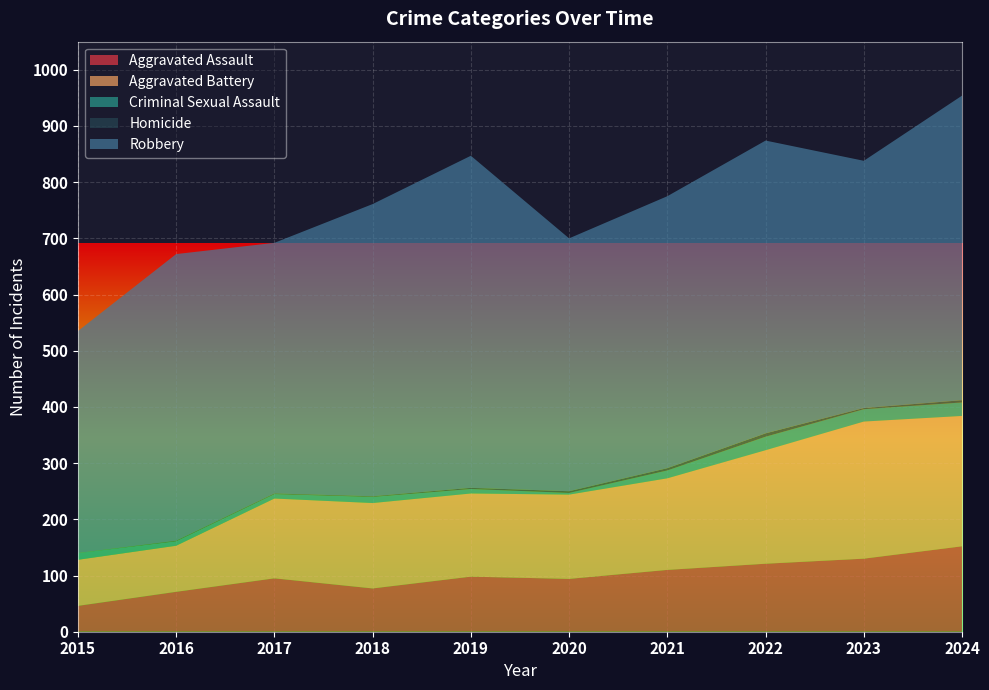

Reading left to right, list all the values displayed in this chart.

Aggravated Assault: 46	71	95	77	98	94	110	121	130	152
Aggravated Battery: 82	82	142	152	148	150	163	202	244	232
Criminal Sexual Assault: 12	8	8	11	8	3	14	24	22	24
Homicide: 0	1	1	1	2	3	4	6	2	4
Robbery: 395	510	446	520	591	450	484	521	440	542